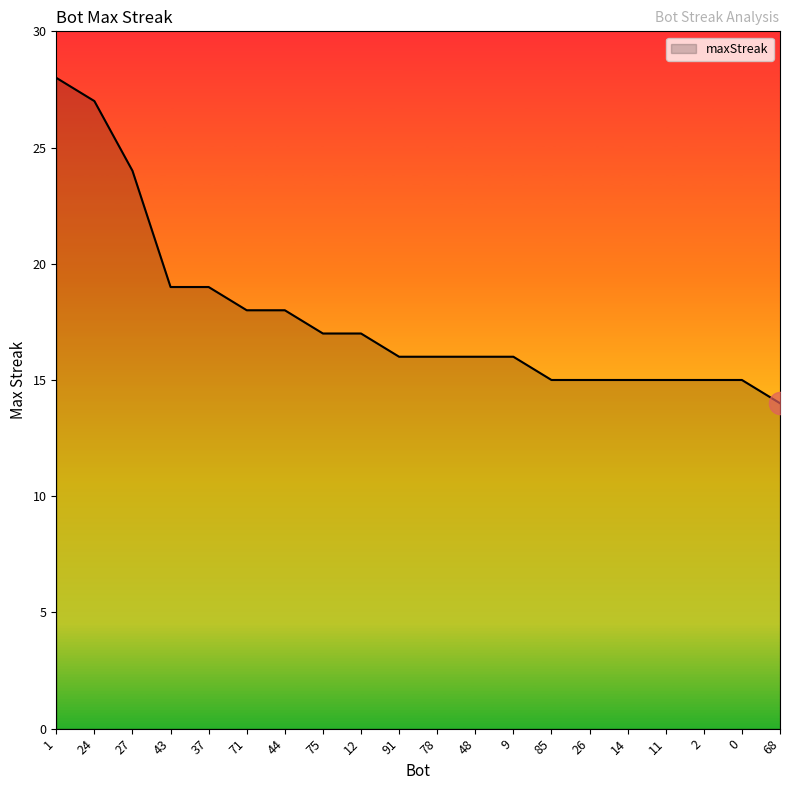

What position from the left is 1?

1